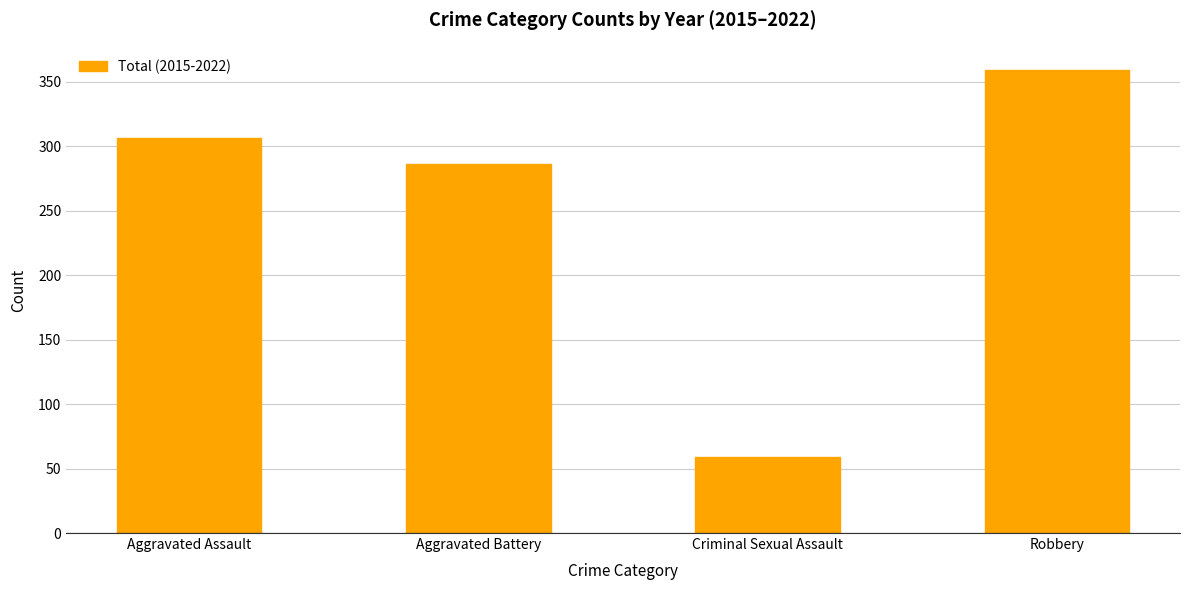

List the labels in order of value, largest first.

Robbery, Aggravated Assault, Aggravated Battery, Criminal Sexual Assault